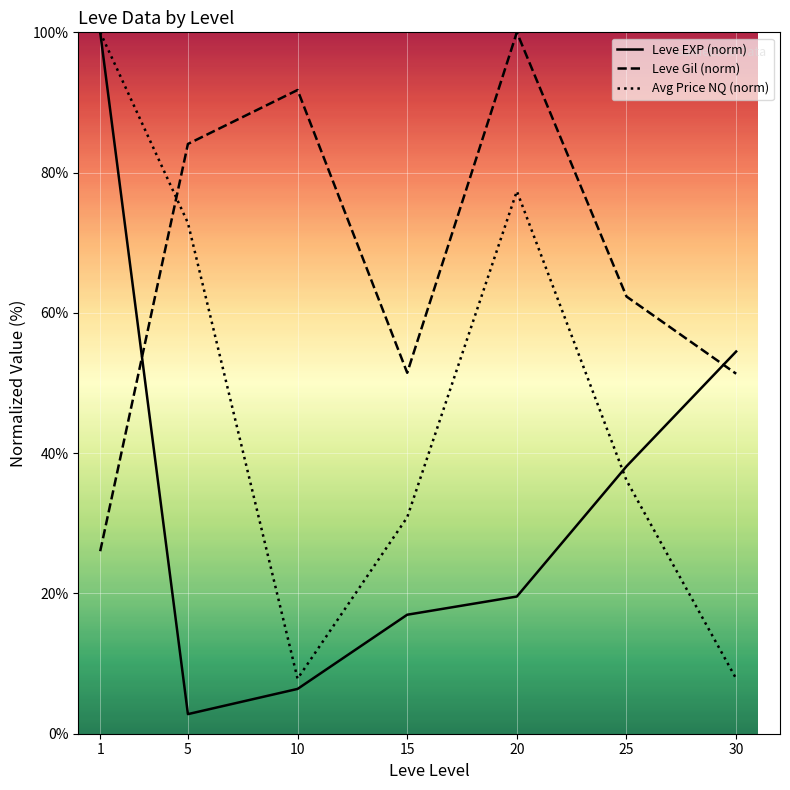

After their last crossing, which series has the higher values: Leve Gil (norm) or Avg Price NQ (norm)?

Leve Gil (norm)